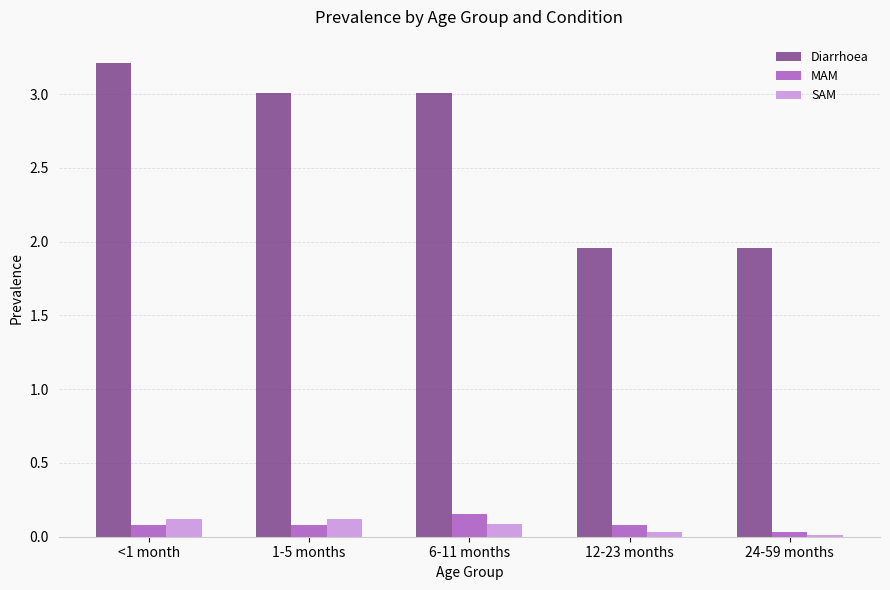

Count the number of data series in this chart.

3